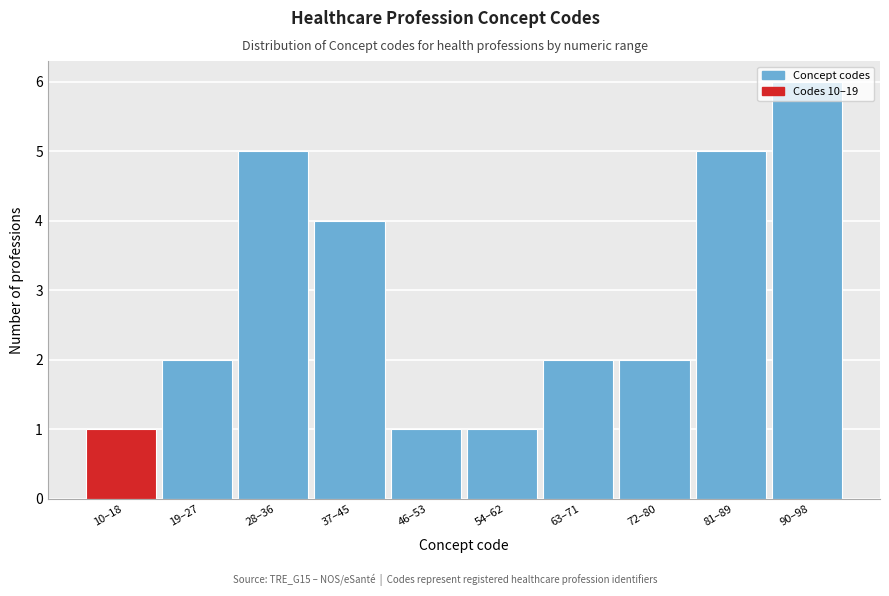

What is the sum of all values?

29